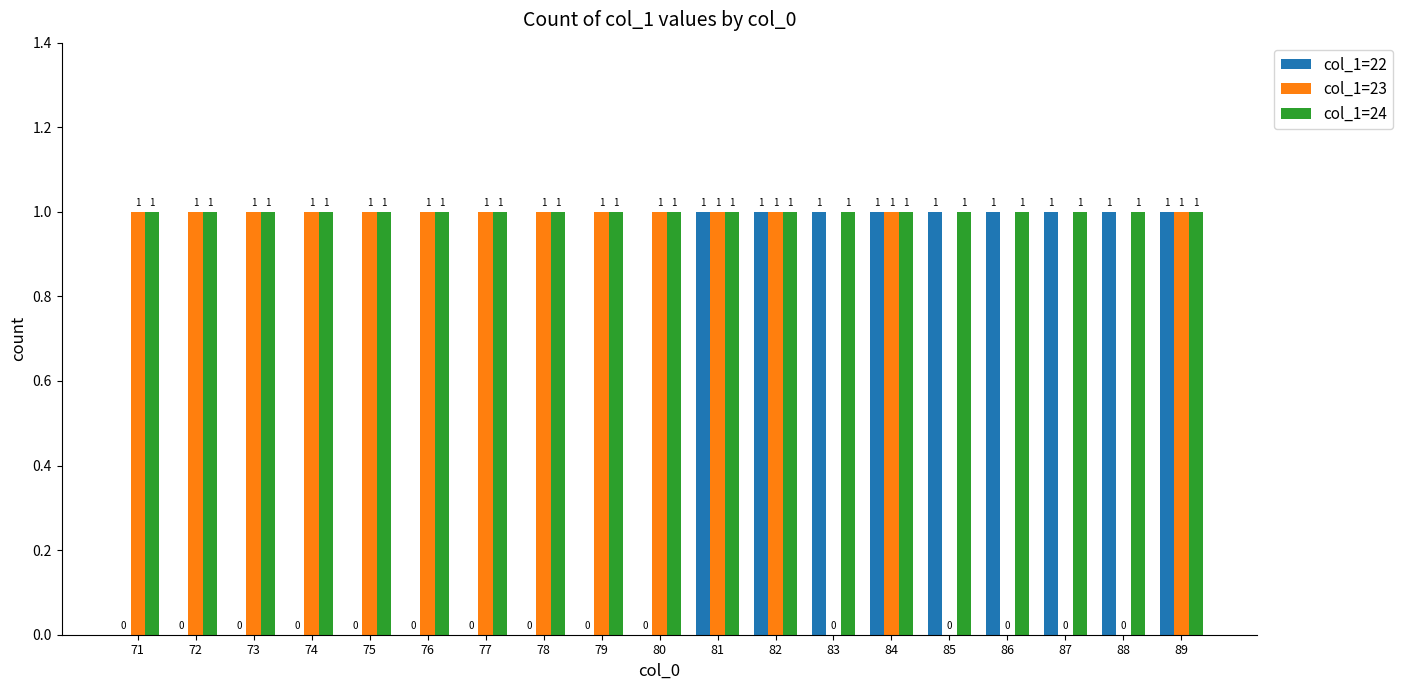

How many col_1=22 values are between 0 and 1?

19